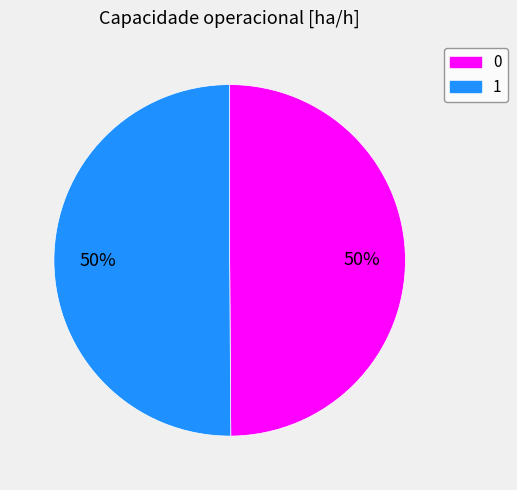

To the nearest percent, what is the average slice percentage?

50%